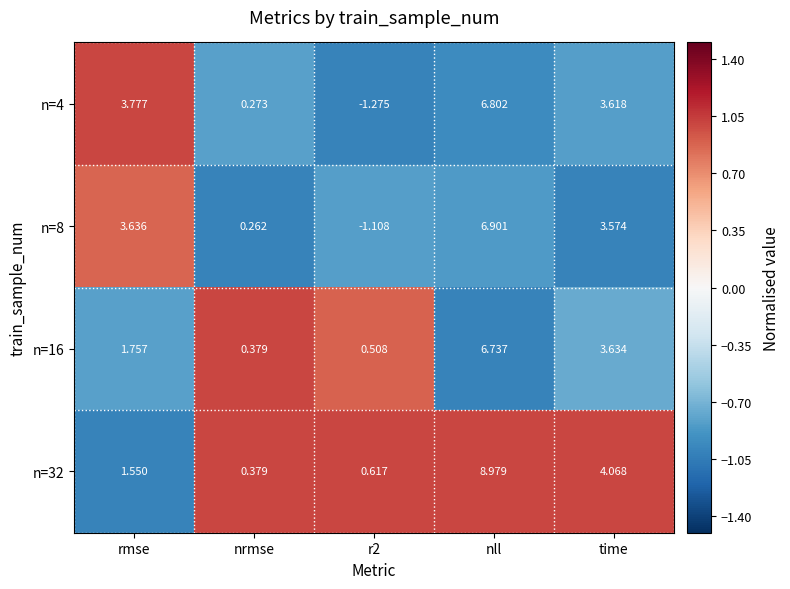

Is the value of n=16 at nrmse greater than the value of n=32 at r2?

No